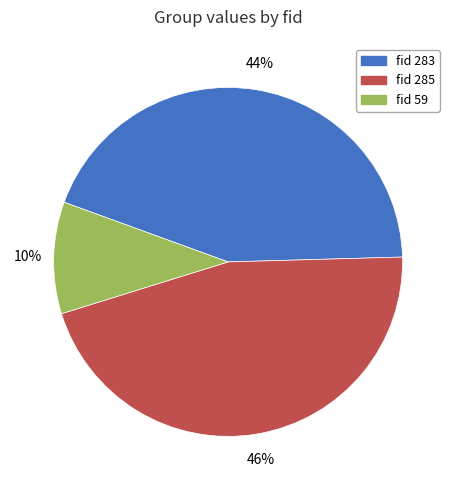

Is there any slice that represents more than half of the pie?

No